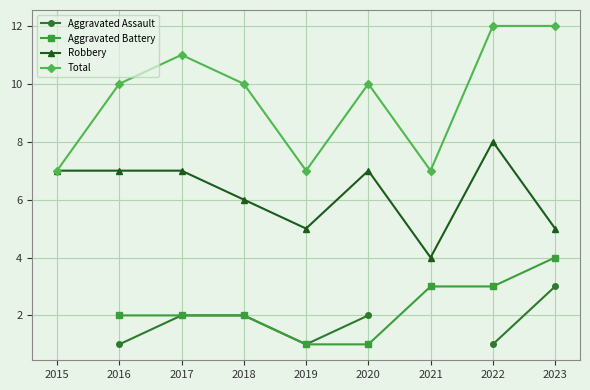

What is the difference between the maximum and minimum values in the Total series?

5